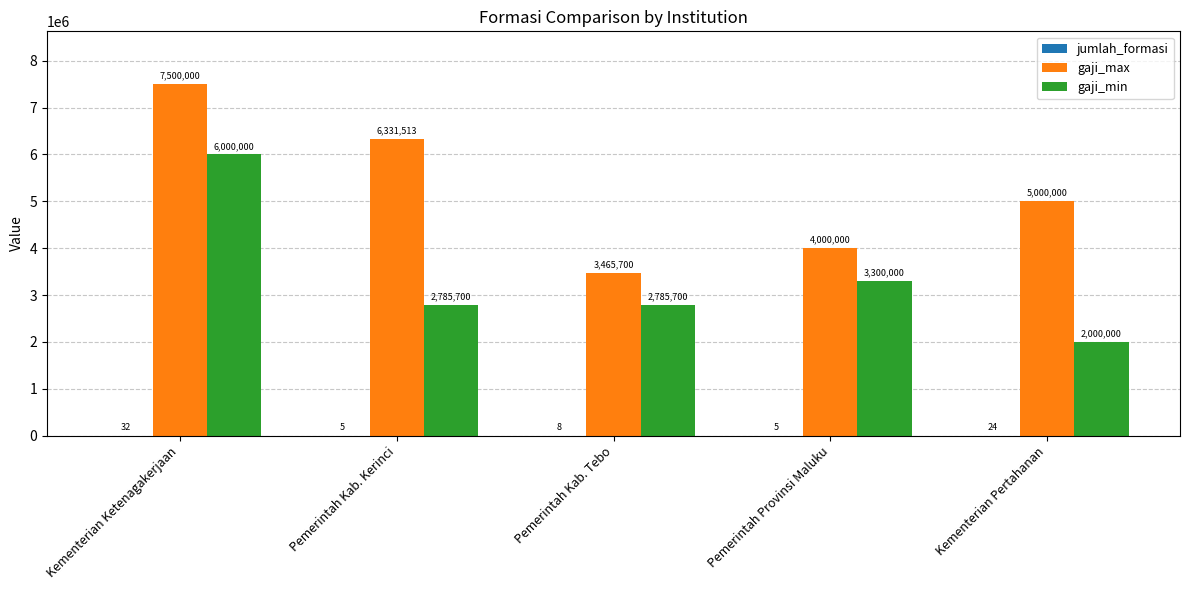

At which label does gaji_max reach its peak?

Kementerian Ketenagakerjaan